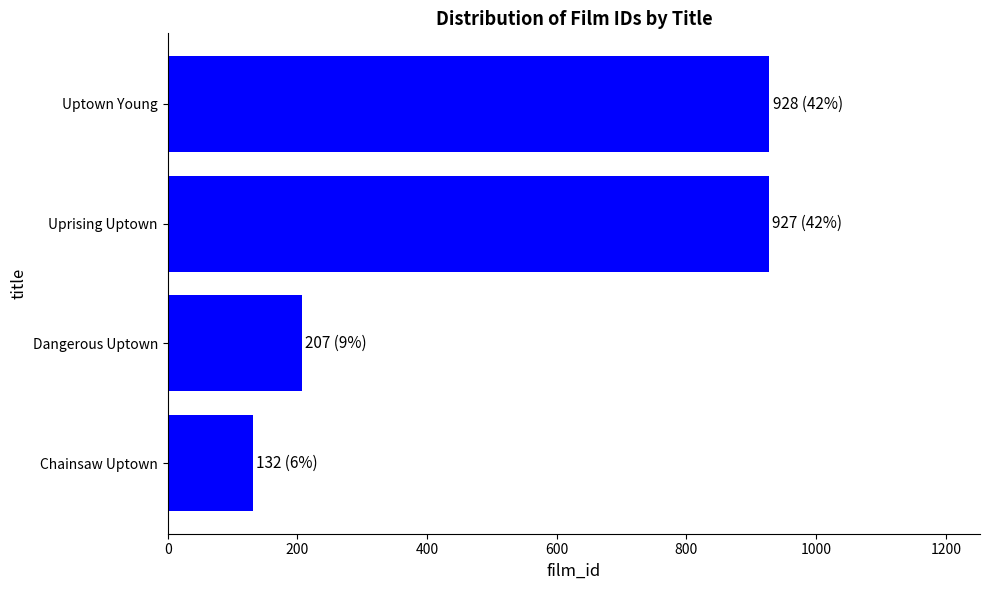

At which label is the value closest to 530?

Dangerous Uptown